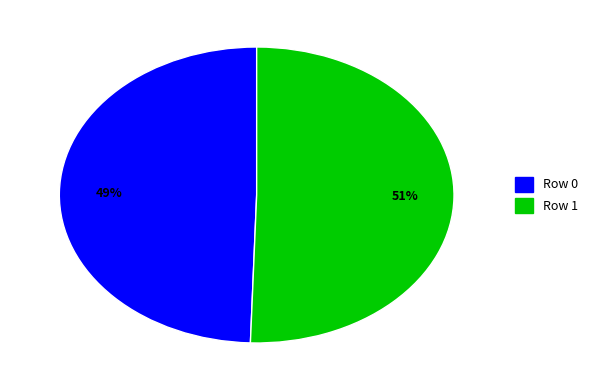

What is the ratio of the value at Row 0 to the value at Row 1?

1.0